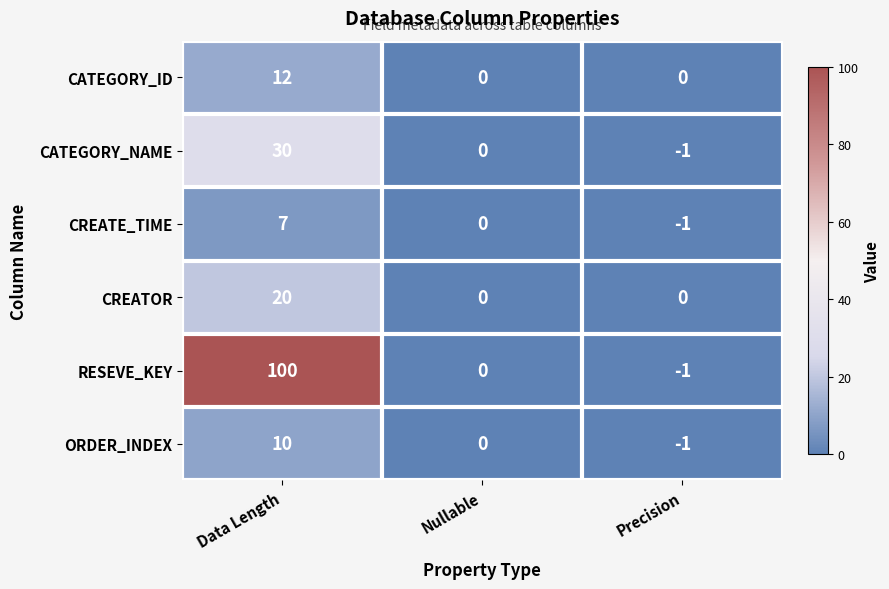

What is the sum of all CATEGORY_NAME values?

29